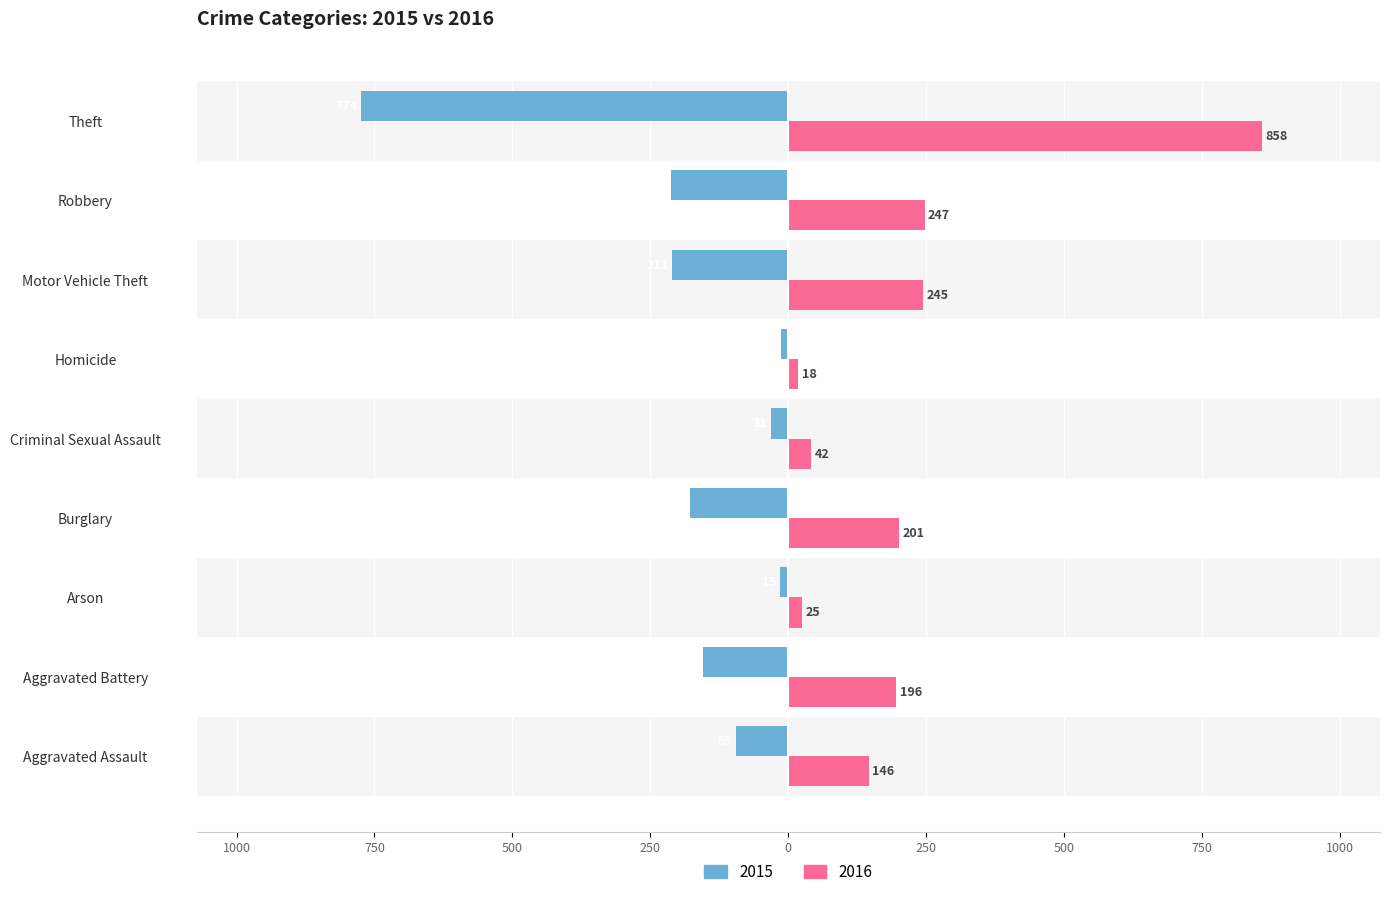

At which category does the chart reach its peak across all series?

Theft